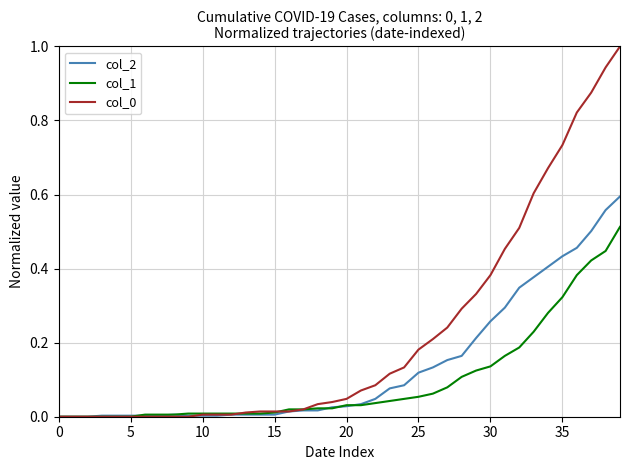

What is the greatest value displayed?

1.0